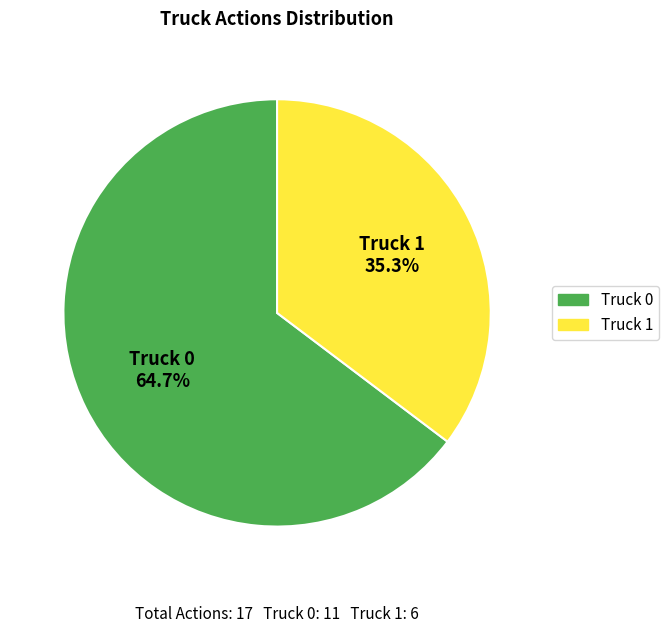

Between Truck 0 and Truck 1, which is larger?

Truck 0